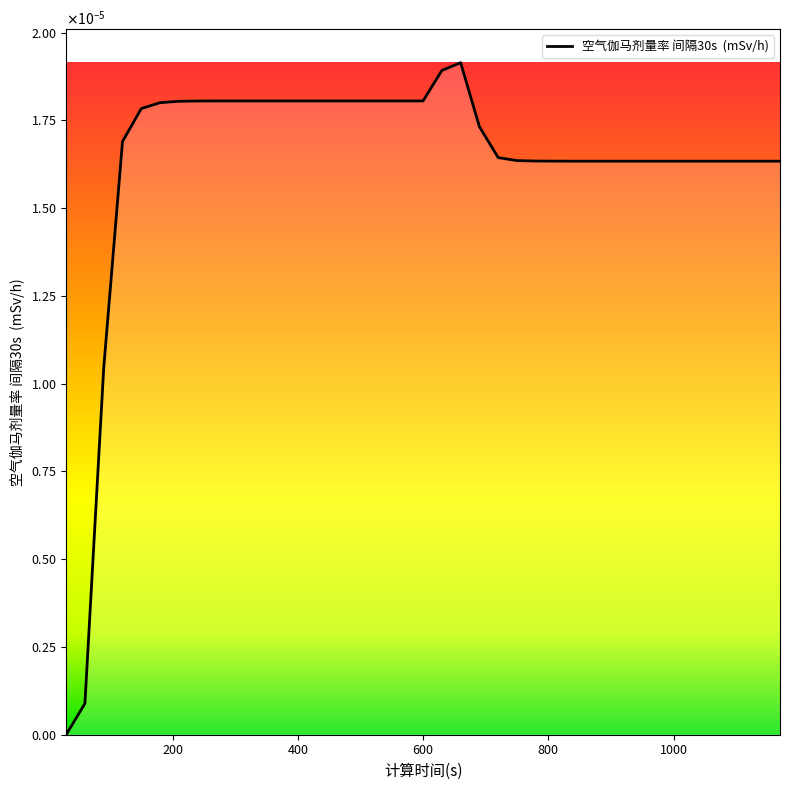

Does the chart have visible grid lines?

No